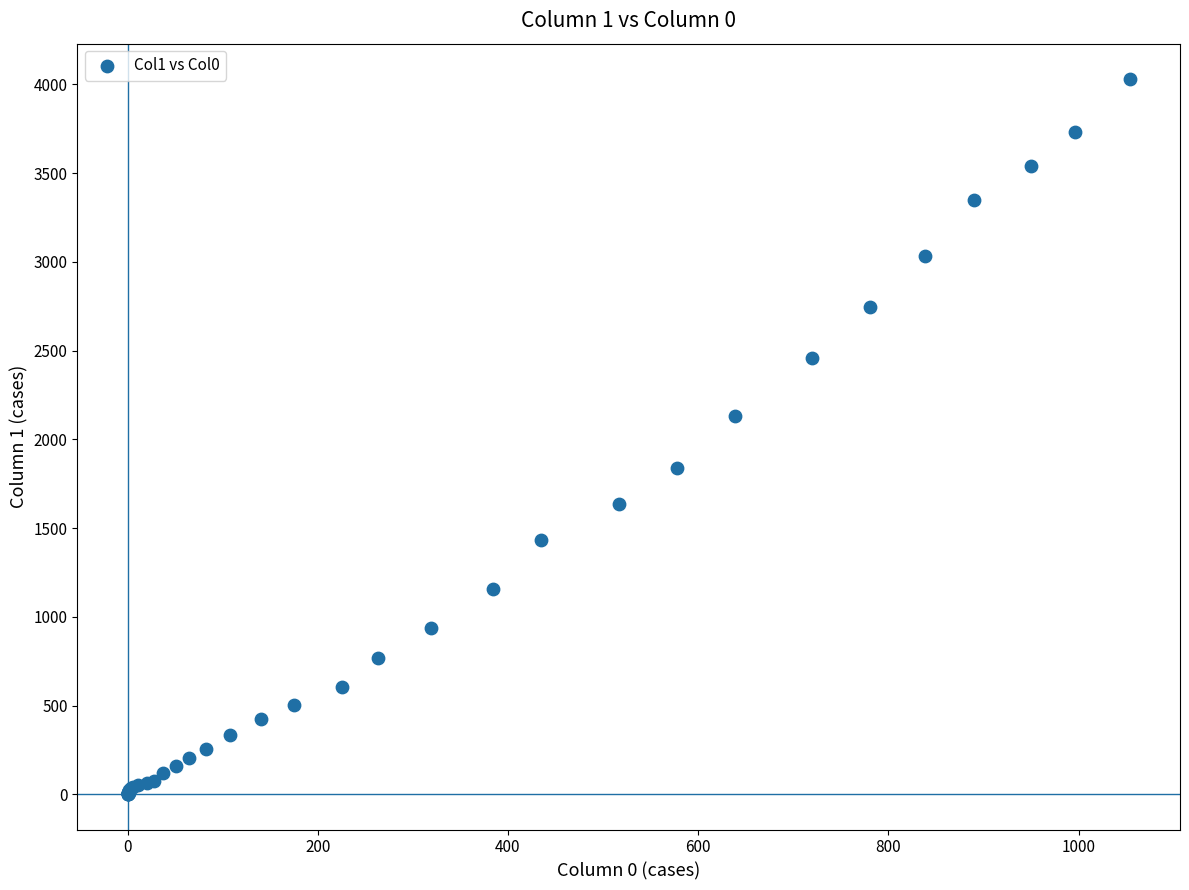

What Y value in the scatter plot is closest to 2015?

2131